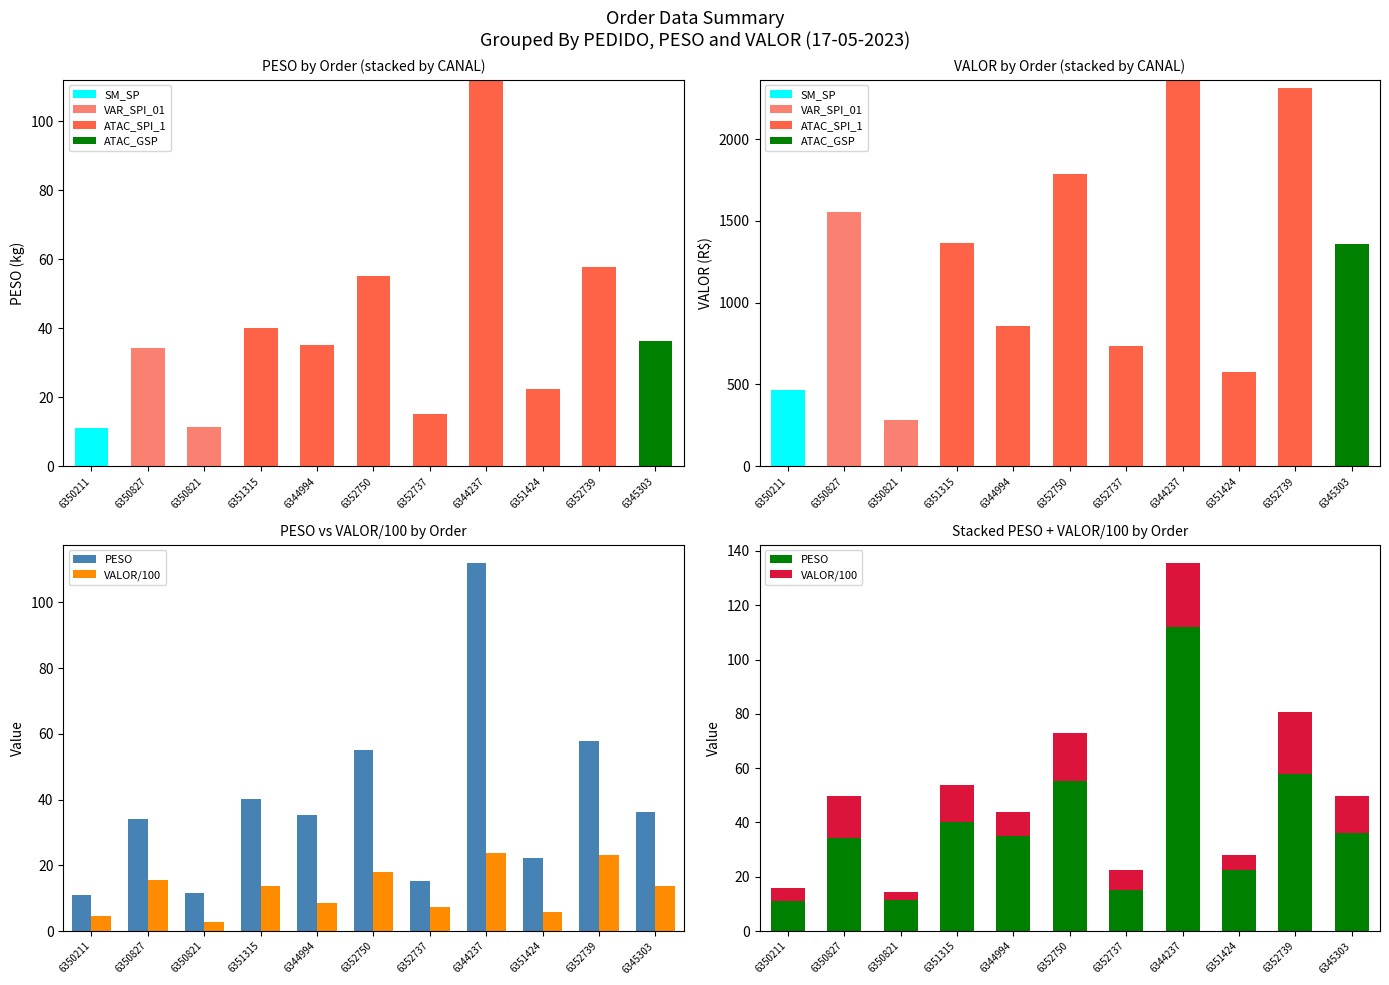

What is the value of the VAR_SPI_01 bar at the 3rd from the left?

281.7